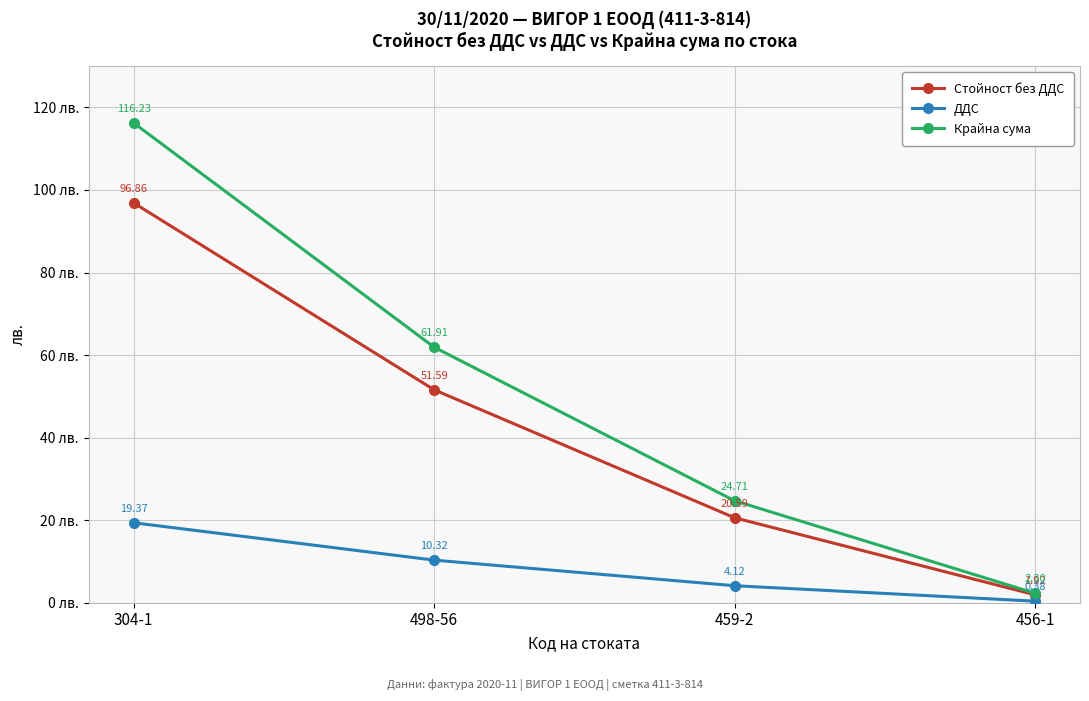

Which series has the largest total across all categories?

Крайна сума